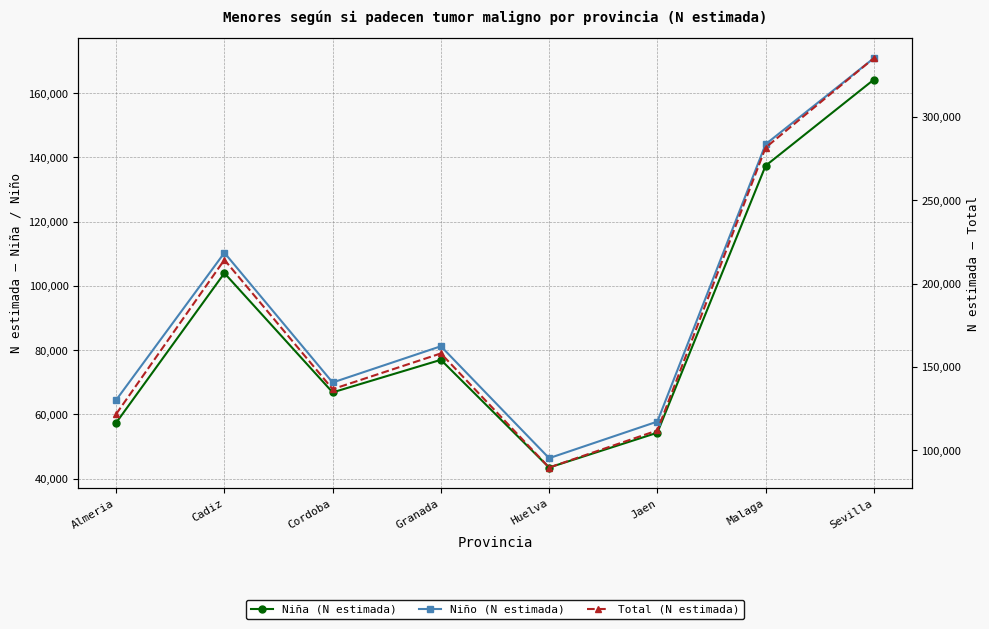

What is the sum of the Niño (N estimada) values at Granada and Malaga?

225256